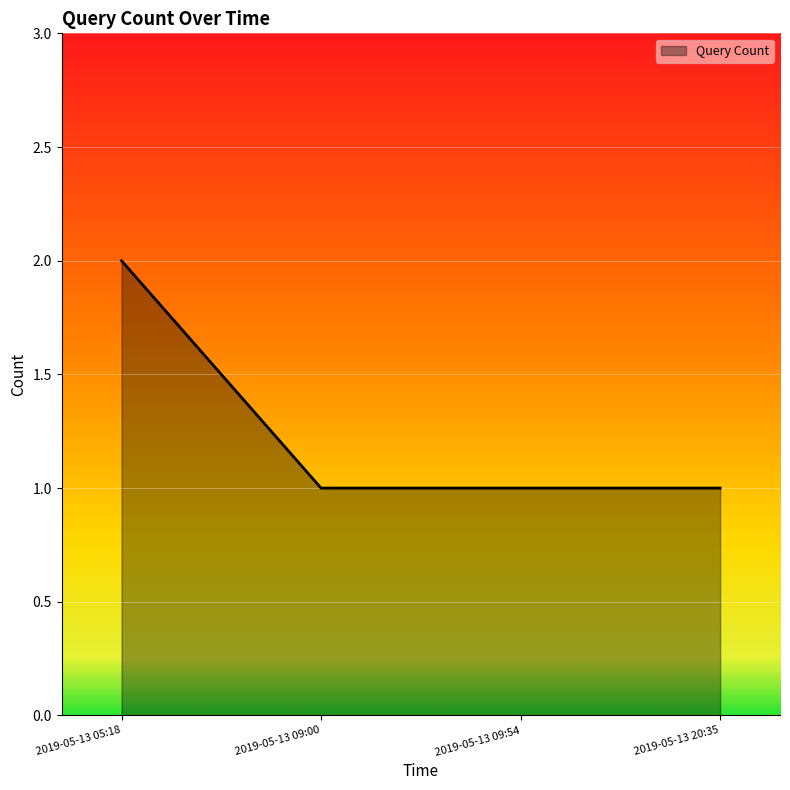

How many series are shown in this chart?

1